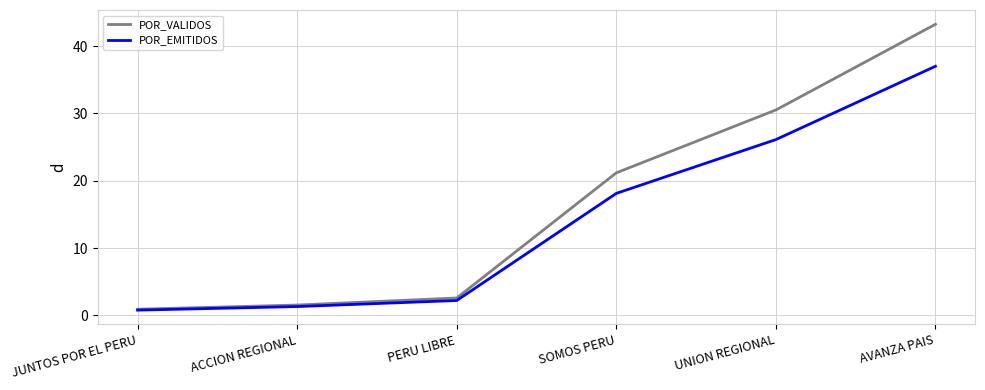

What is the sum of all POR_EMITIDOS values?

85.6